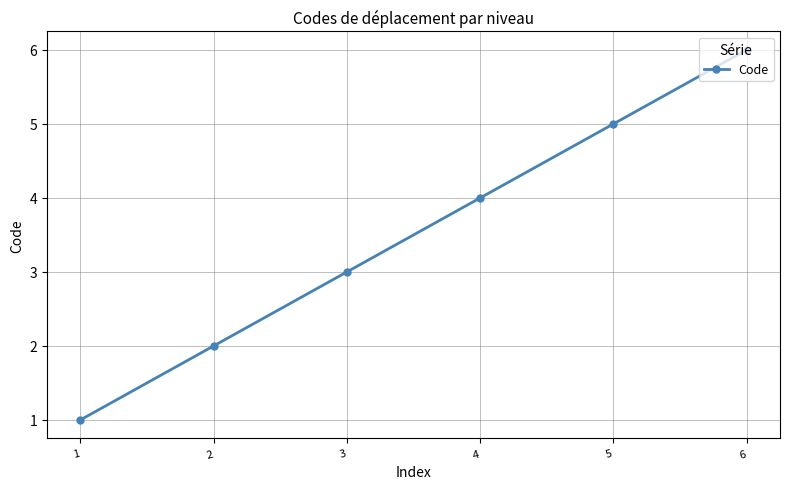

Rank the categories by value from highest to lowest.

6, 5, 4, 3, 2, 1